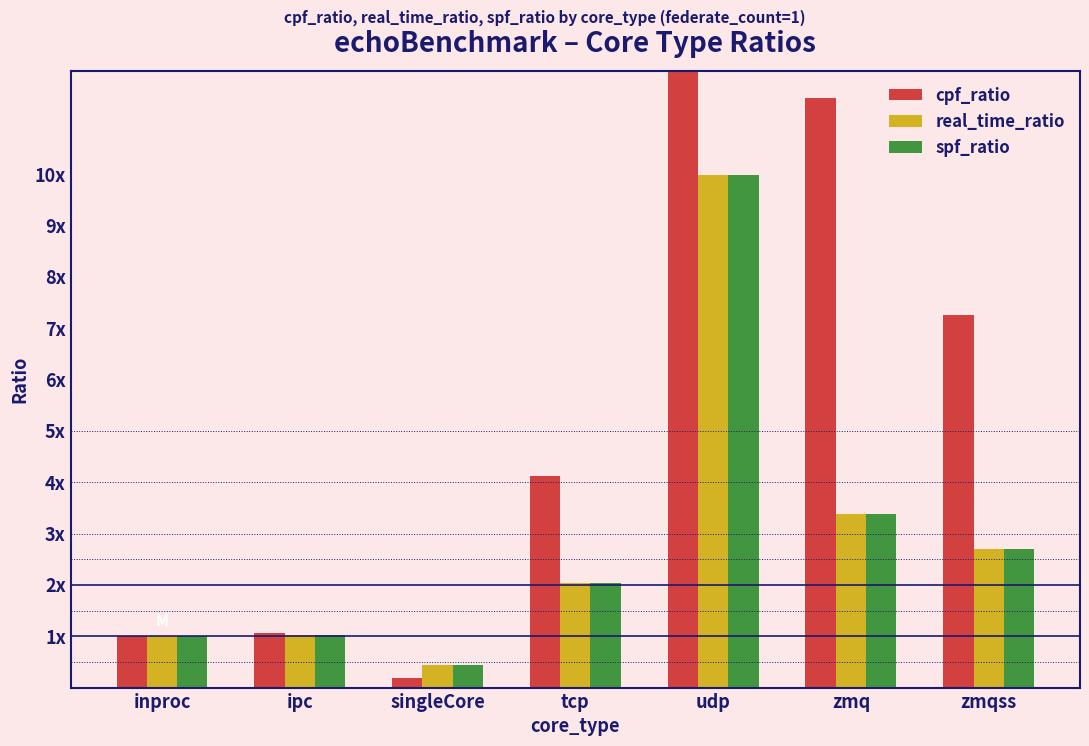

Which label corresponds to the smallest value in the chart?

singleCore